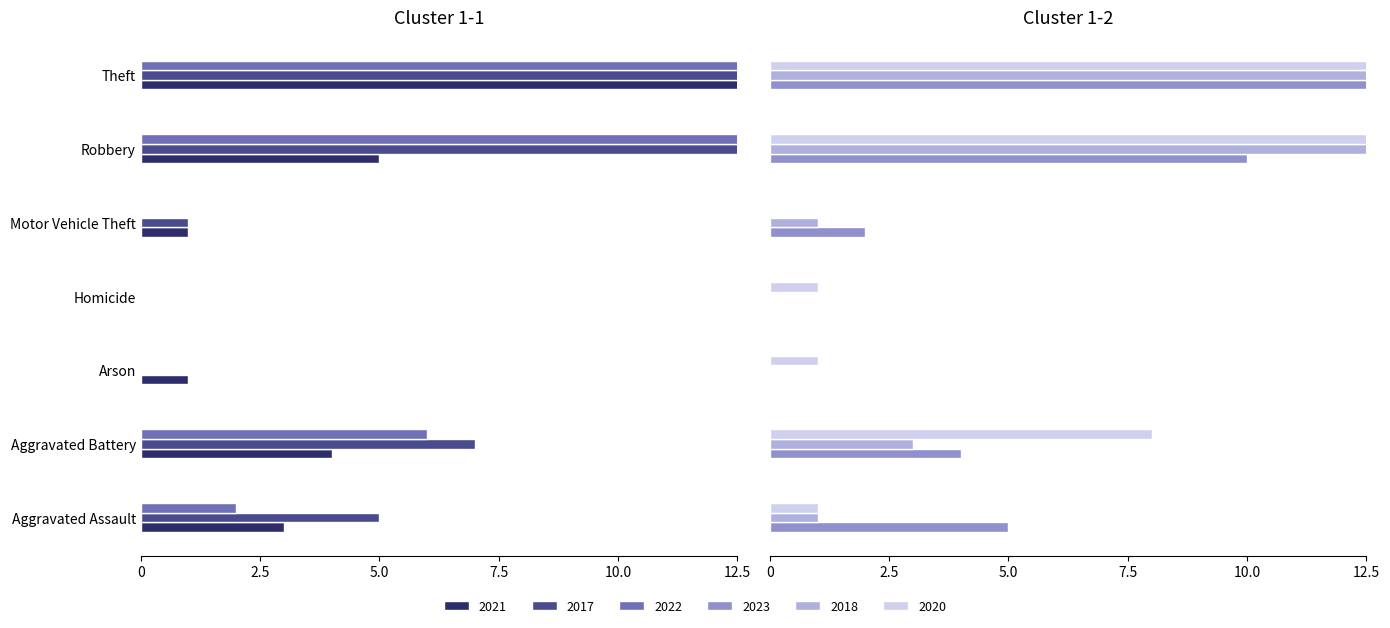

What value does the 2021 series have at Aggravated Battery?

4